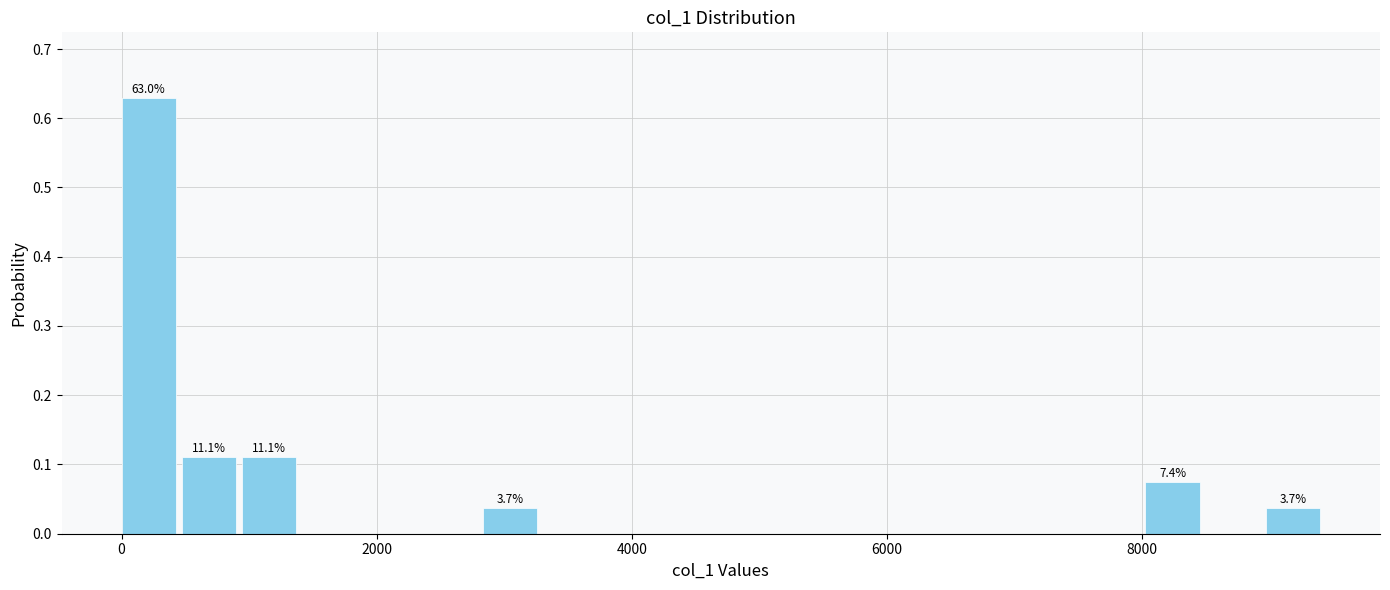

Around what value on the x-axis is the tallest bar? Give the approximate position of its centre, as read against the axis.

200